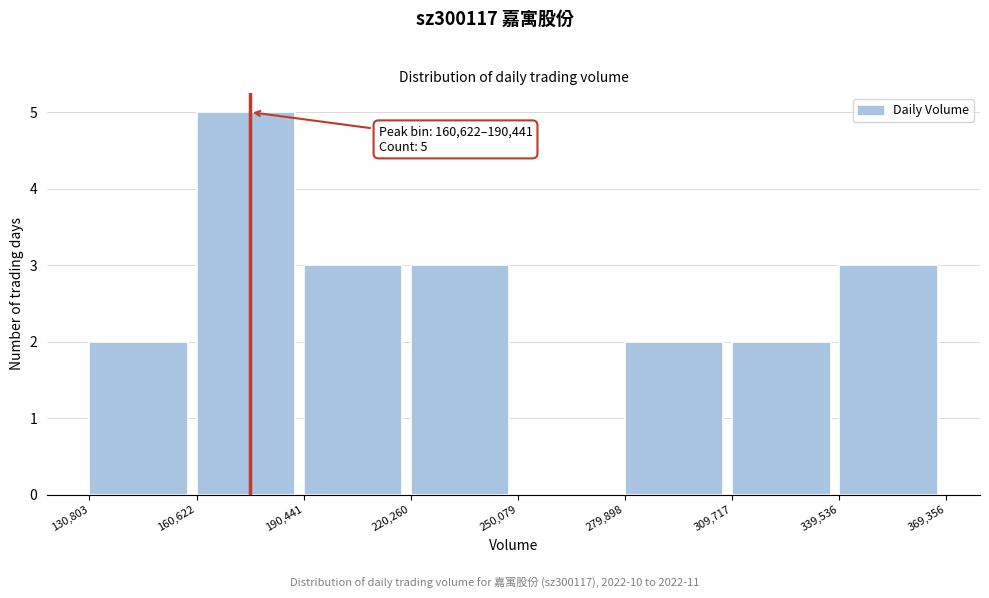

Over which range of the x-axis is the bar tallest?

160,622 to 190,441